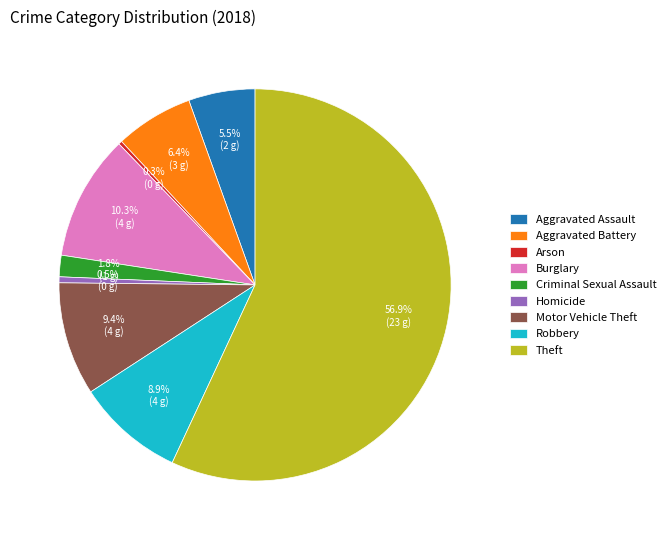

To the nearest percent, what portion does Robbery represent?

9%